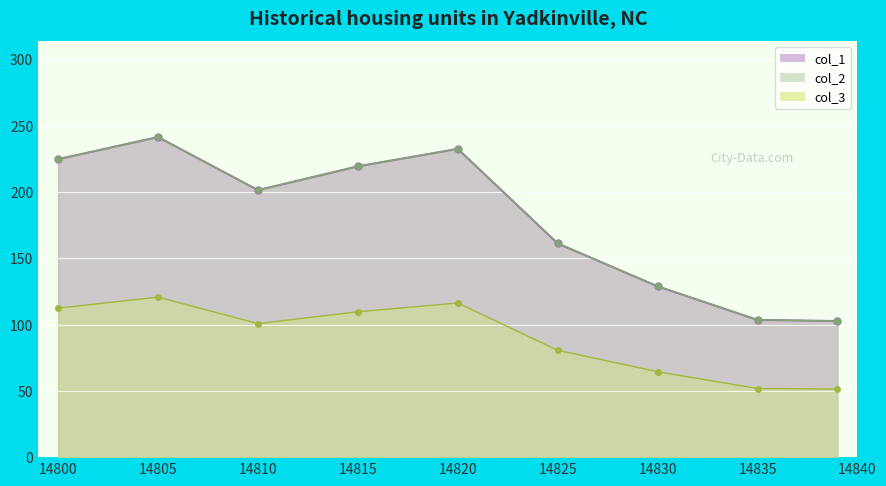

Which series has the widest spread of values?

col_1